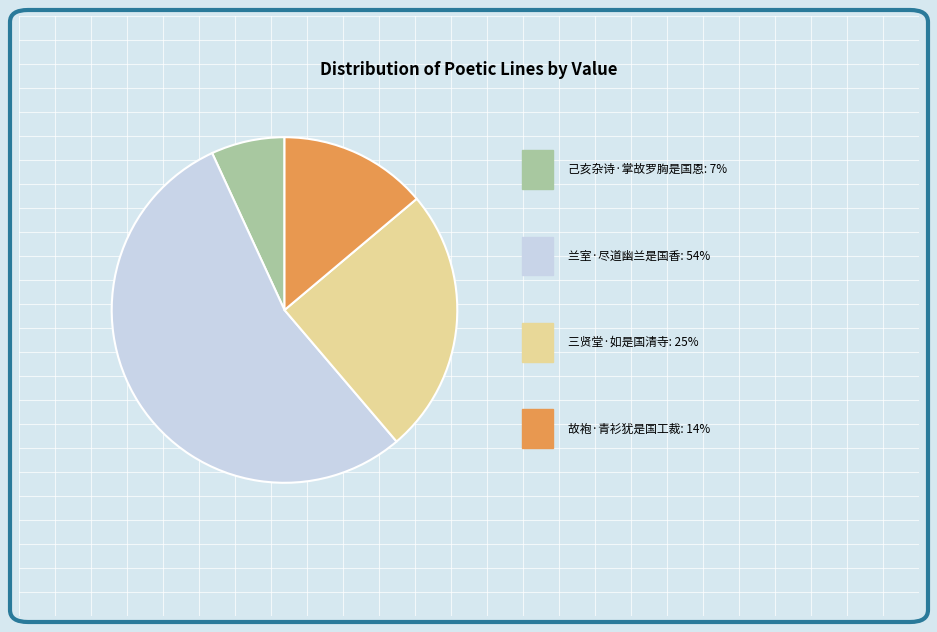

Does any single category account for the majority?

Yes